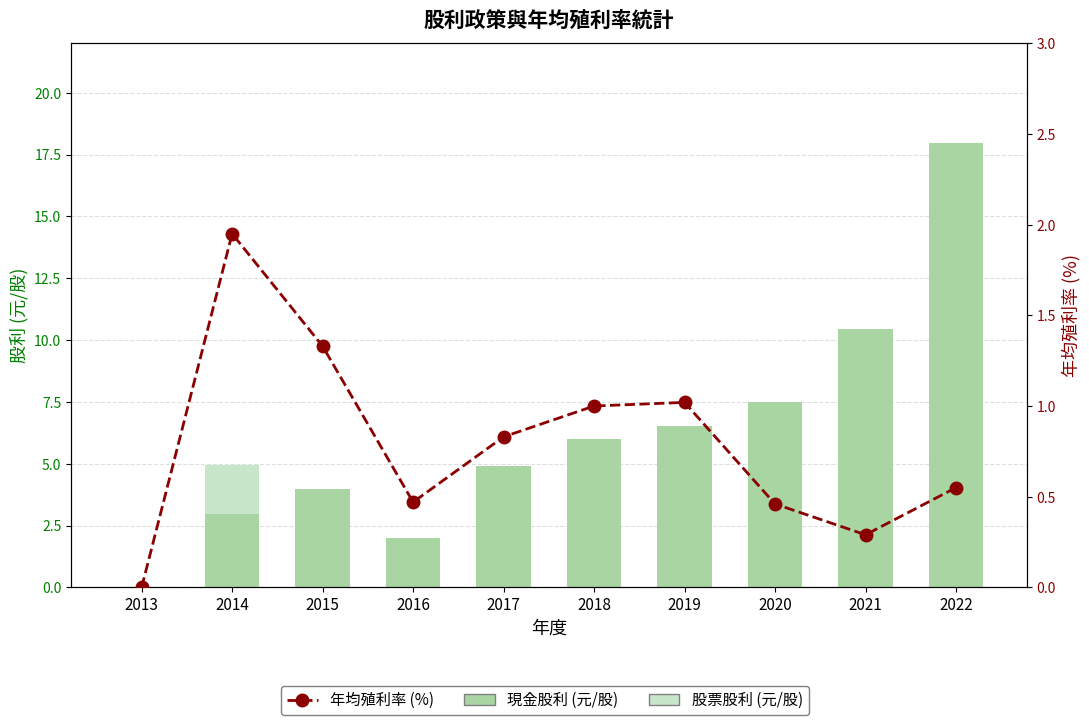

How many groups of bars are there?

10